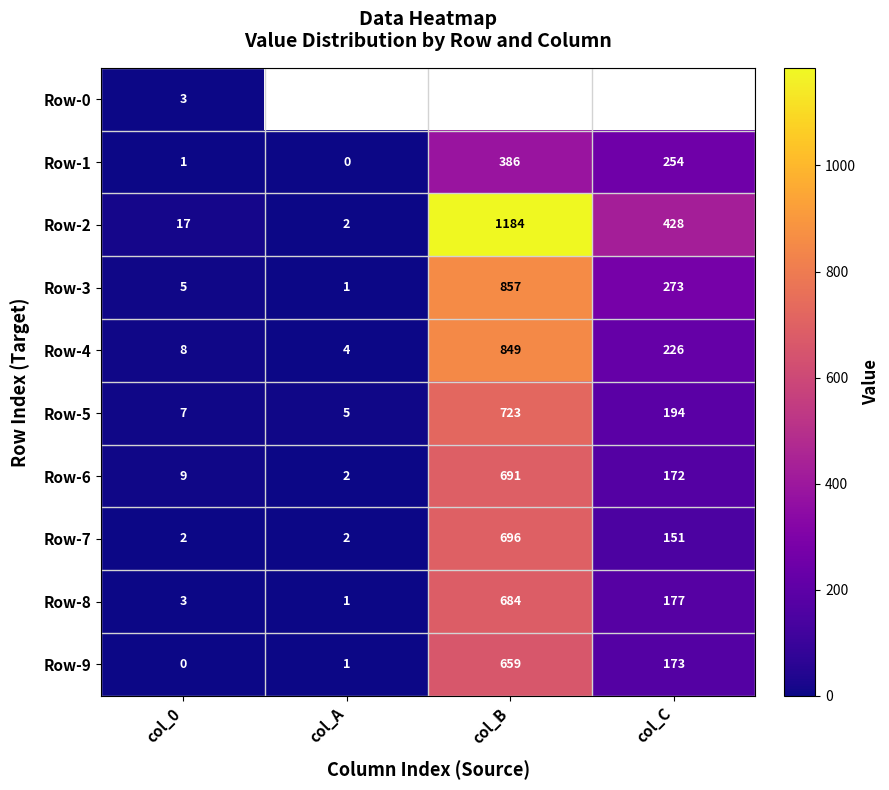

List the labels in order of Row-2 value, smallest first.

col_A, col_0, col_C, col_B